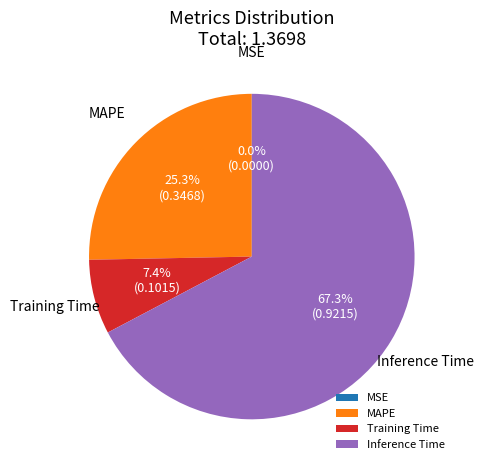

Does any single category account for the majority?

Yes